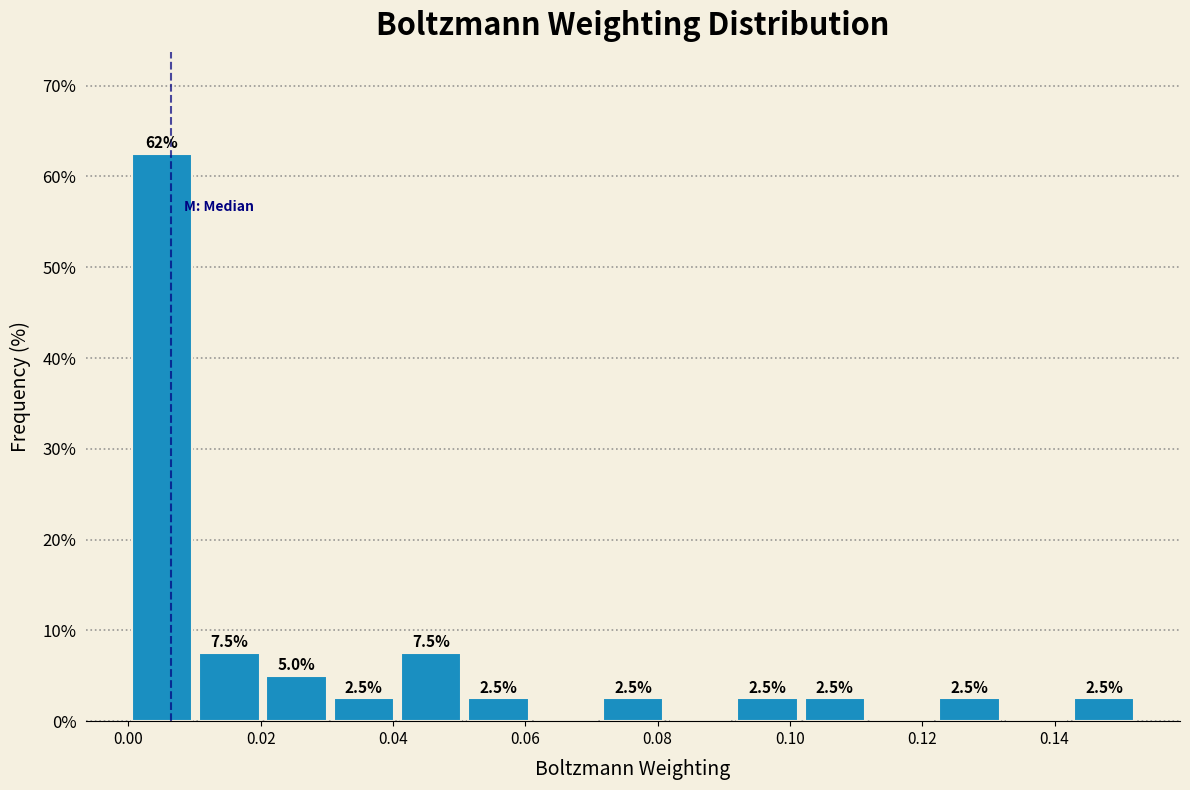

Which range on the x-axis has the tallest bar?

0.000 to 0.010